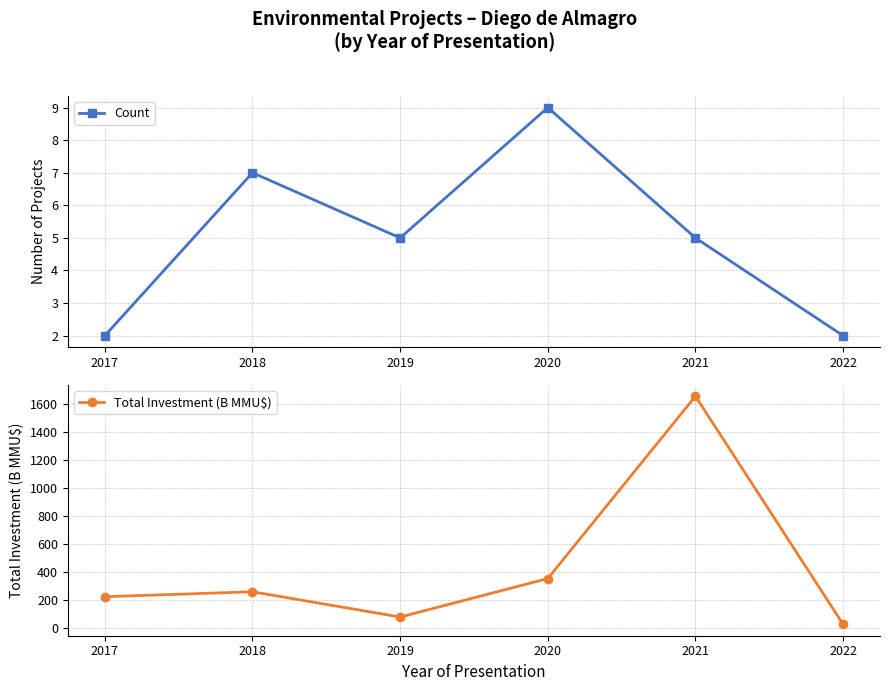

Reading left to right, extract all data points from this chart.

Count: 2017=2.0	2018=7.0	2019=5.0	2020=9.0	2021=5.0	2022=2.0
Total Investment (B MMU$): 2017=221.4	2018=256.8	2019=76.2	2020=351.1	2021=1654.3	2022=24.2